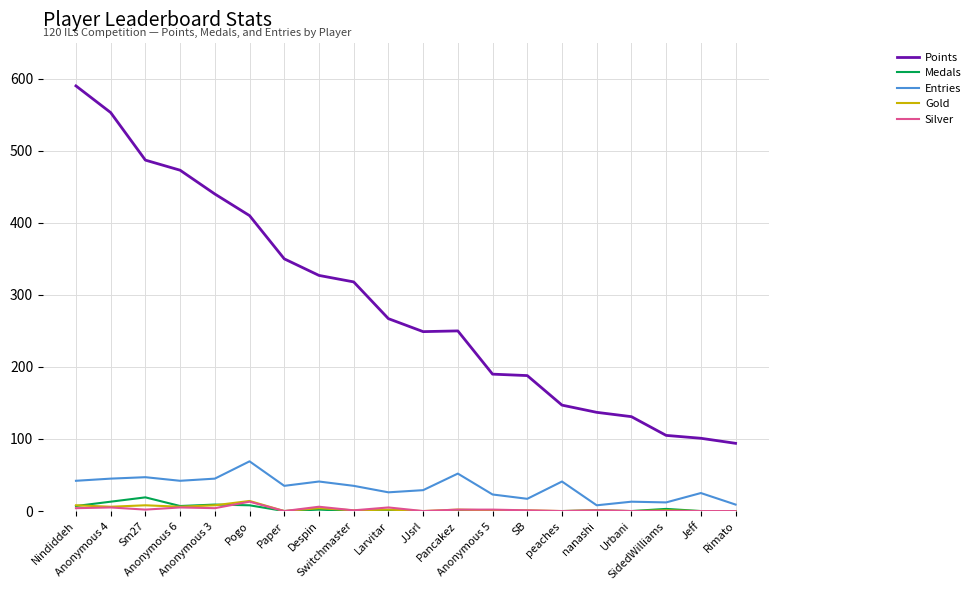

Read the Points value at Jeff, to the nearest 50.

100